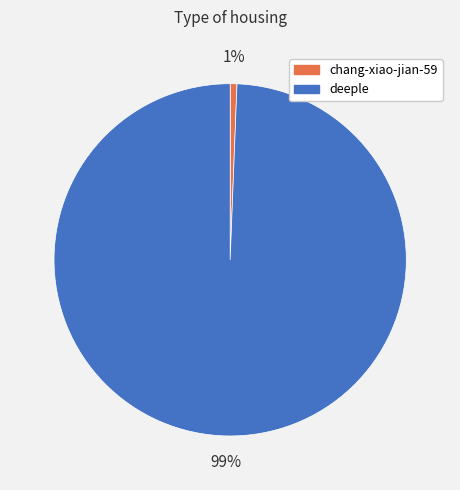

Rank the categories by value from lowest to highest.

chang-xiao-jian-59, deeple